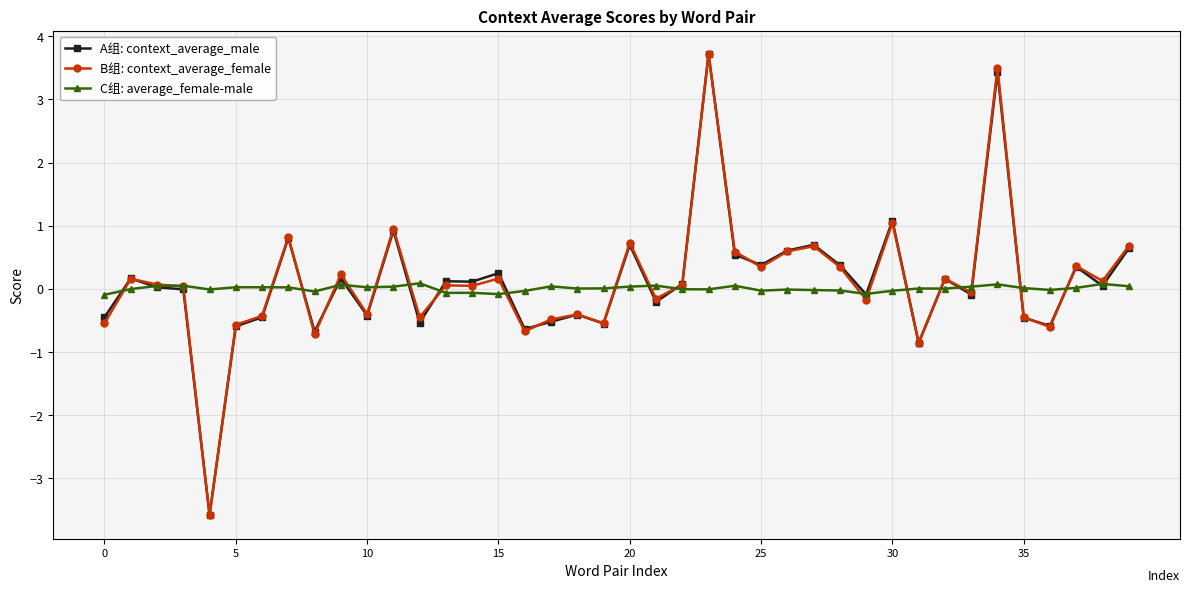

Which series has the widest spread of values?

B组: context_average_female